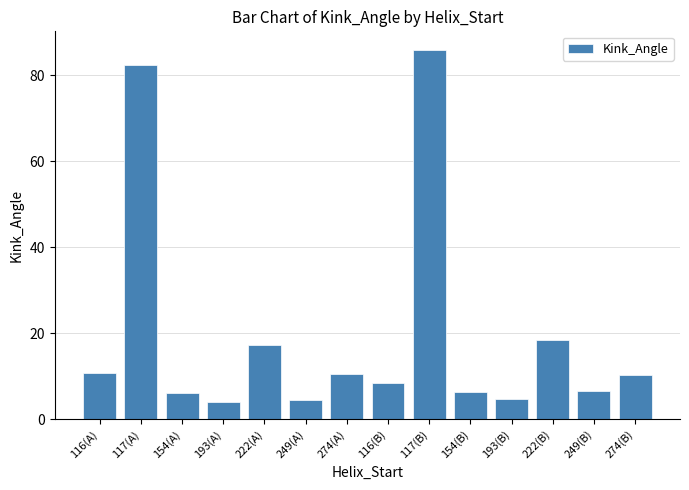

Count the number of values greater than 10.

7